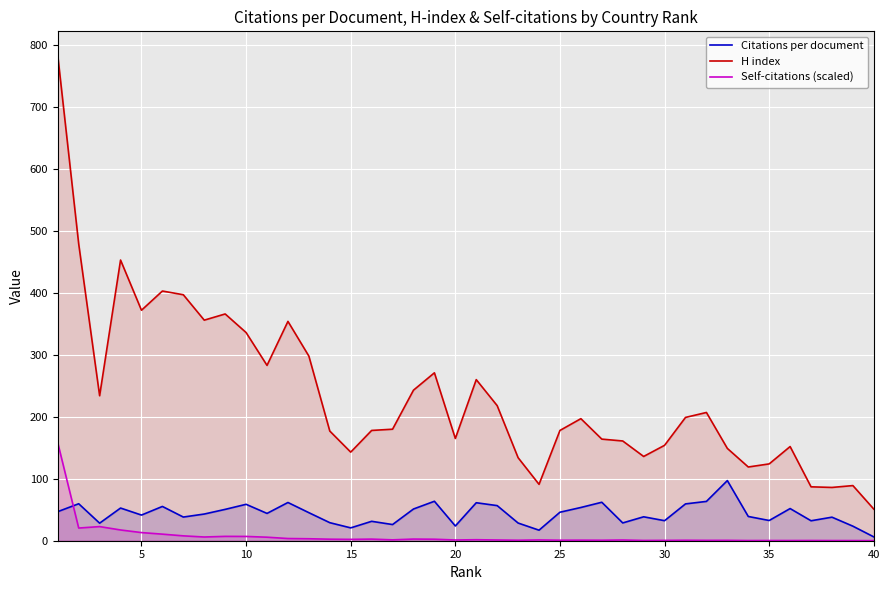

Reading left to right, list all the values displayed in this chart.

Citations per document: 47.0	59.7	28.3	52.7	41.4	55.3	38.2	43.1	50.6	58.8	44.1	61.7	45.3	29.1	20.7	31.3	26.1	51.2	63.7	23.8	61.3	56.7	28.6	17.0	46.0	53.7	62.1	28.7	38.6	32.3	59.4	63.5	97.1	39.1	32.6	51.9	32.2	38.0	23.5	6.2
H index: 783.0	479.0	234.0	453.0	372.0	403.0	397.0	356.0	366.0	336.0	283.0	354.0	298.0	177.0	143.0	178.0	180.0	243.0	271.0	165.0	260.0	218.0	134.0	91.0	178.0	197.0	164.0	161.0	136.0	154.0	199.0	207.0	149.0	119.0	124.0	152.0	87.0	86.0	89.0	51.0
Self-citations (scaled): 158.0	20.5	22.8	17.4	13.1	10.6	7.9	6.0	7.0	6.9	5.7	3.5	3.2	2.5	2.2	2.6	1.4	2.7	2.4	1.2	1.6	1.2	0.8	1.3	0.8	0.9	0.8	1.2	0.5	0.6	0.8	0.6	0.6	0.3	0.3	0.3	0.4	0.3	0.3	0.2